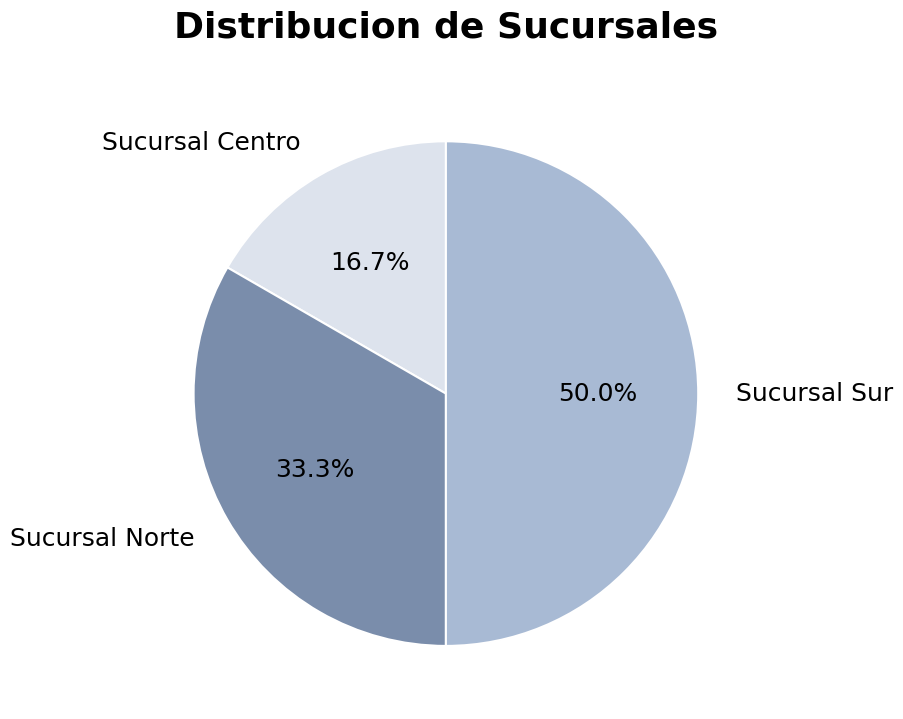

How many segments does this pie chart have?

3